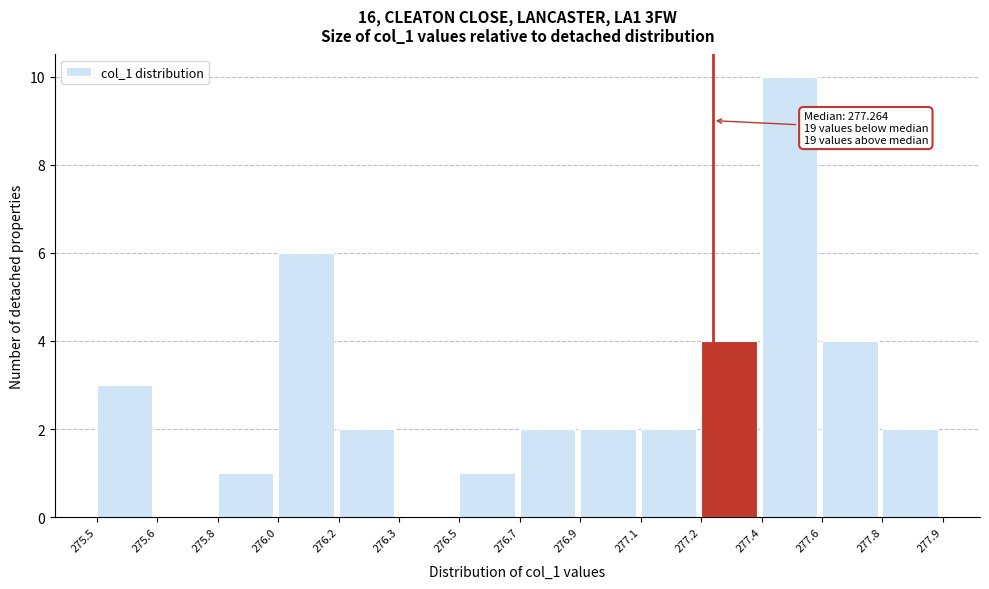

Reading left to right, extract all data points from this chart.

275.5=3	275.6=0	275.8=1	276.0=6	276.2=2	276.3=0	276.5=1	276.7=2	276.9=2	277.1=2	277.2=4	277.4=10	277.6=4	277.8=2